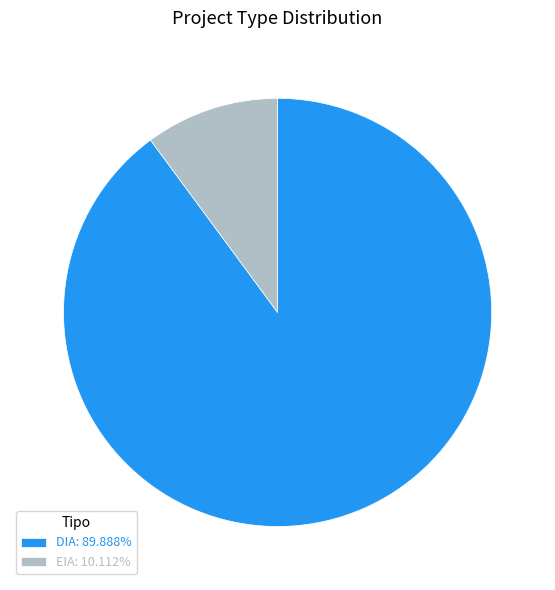

Does any single category account for the majority?

Yes